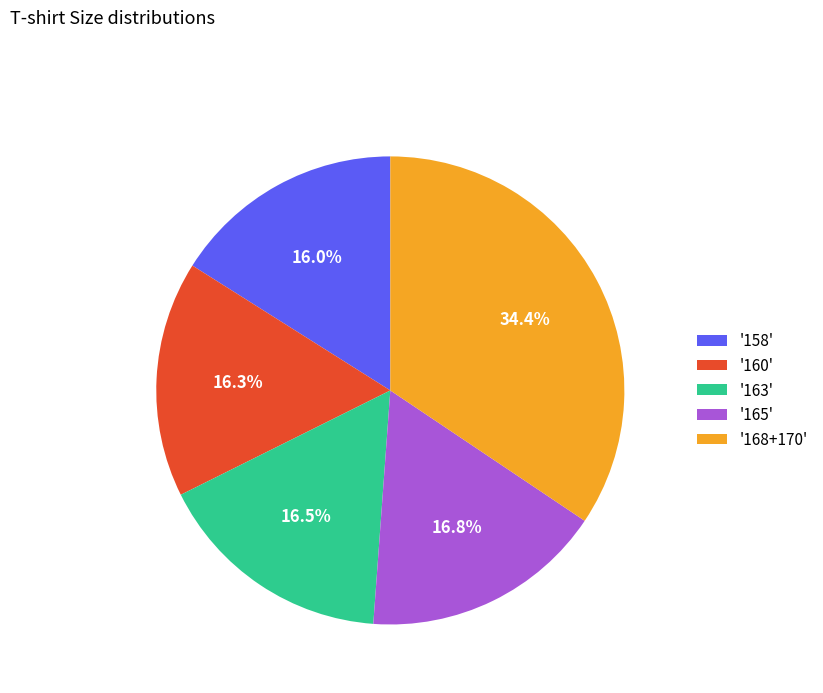

What portion of the pie excludes '160'?

83.7%